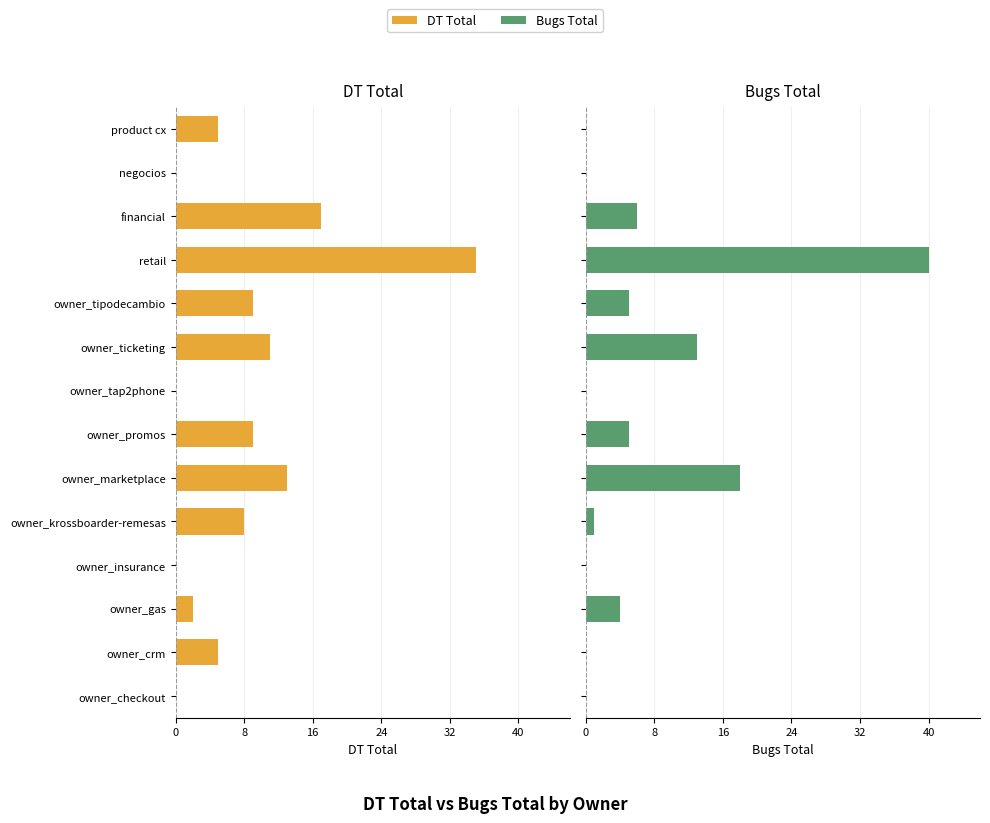

What is the difference between the second highest and second lowest values in the Bugs Total series?

18